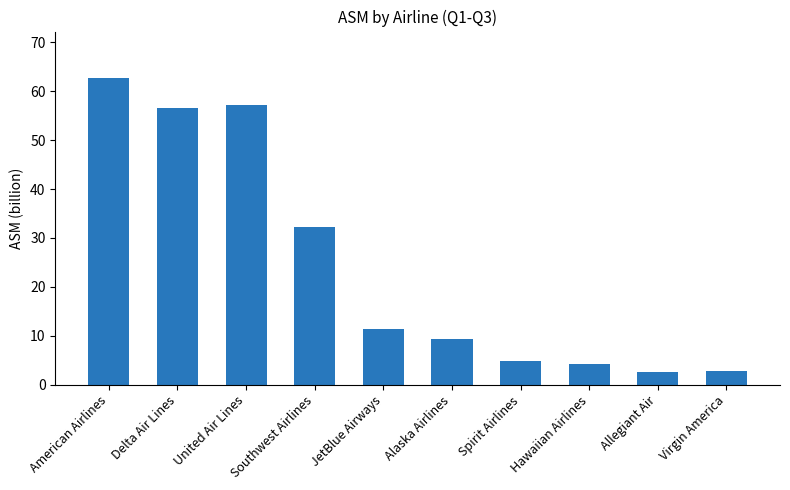

At which label does the data first exceed 11?

American Airlines